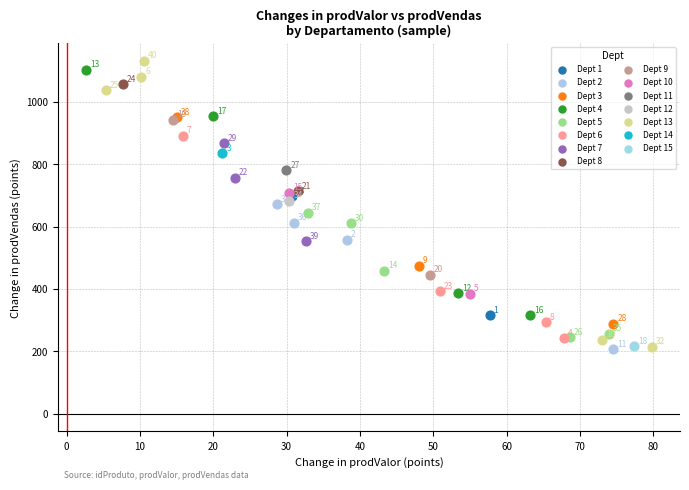

What are all the series names shown in the legend?

Dept 1, Dept 2, Dept 3, Dept 4, Dept 5, Dept 6, Dept 7, Dept 8, Dept 9, Dept 10, Dept 11, Dept 12, Dept 13, Dept 14, Dept 15